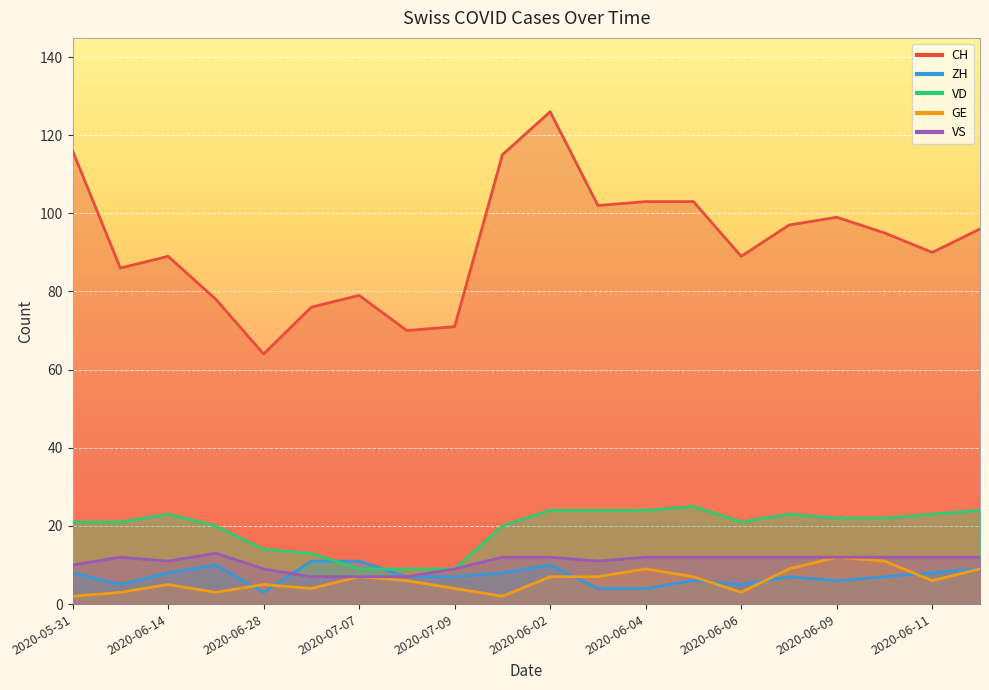

How many values in the ZH series exceed 7?

9